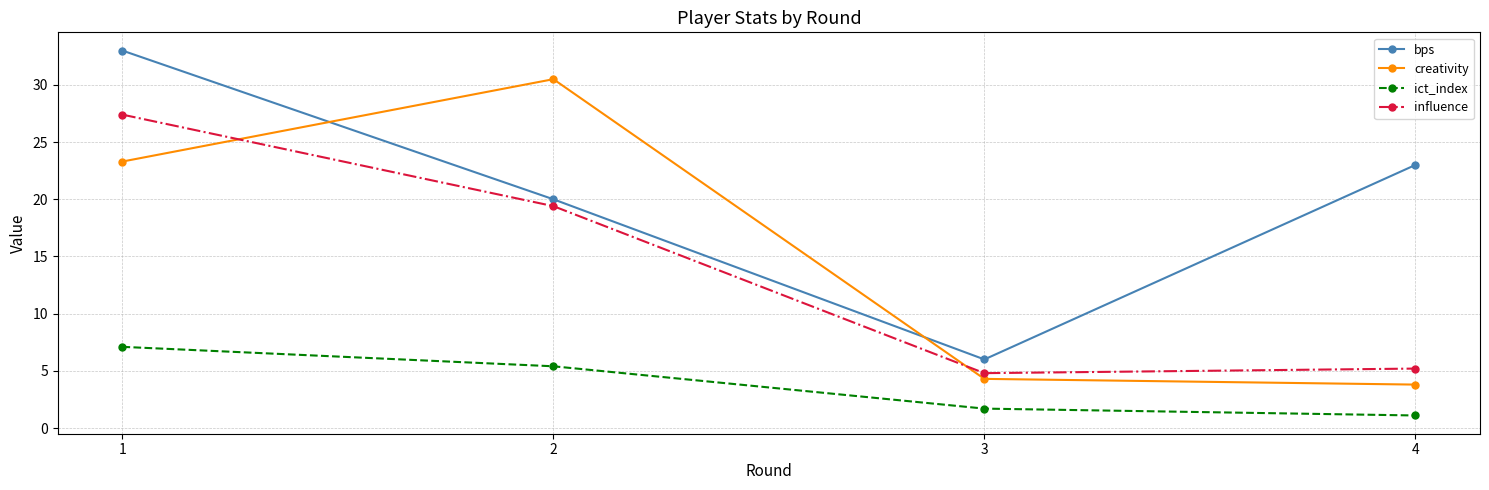

The ict_index series shows 7.5 at 2. True or false?

False